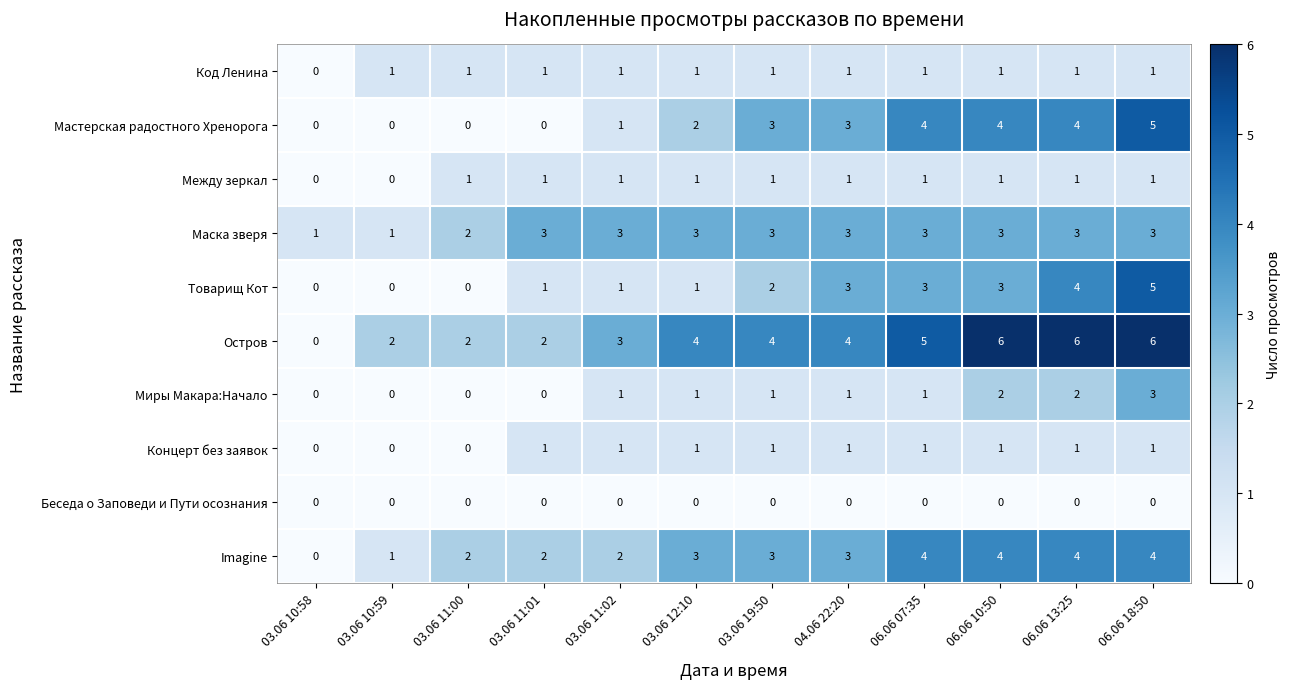

What is the difference between the highest and lowest values at 03.06 12:10?

4